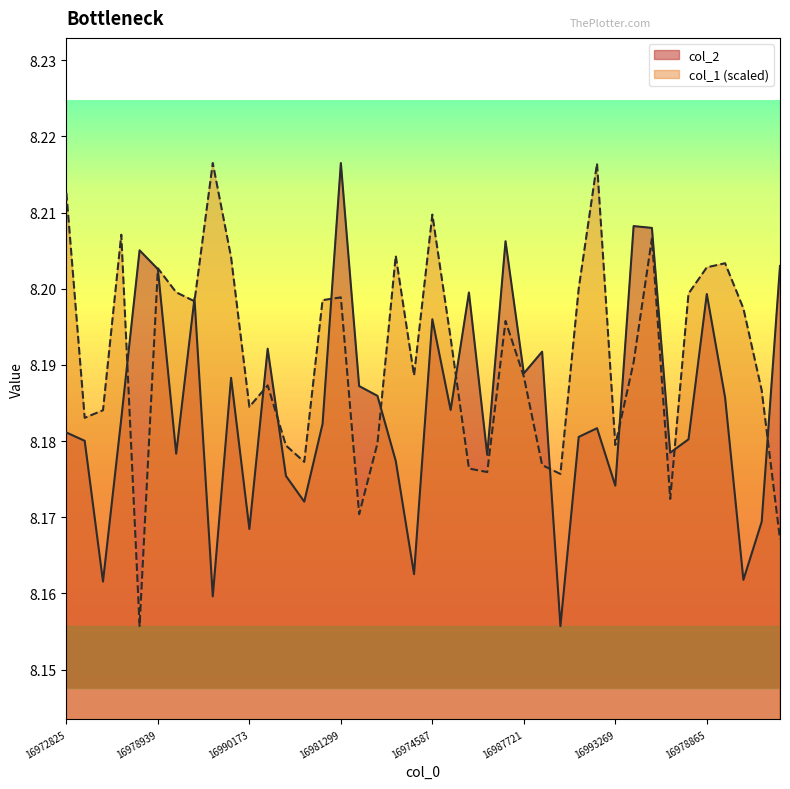

What are all the series names shown in the legend?

col_2, col_1 (scaled)